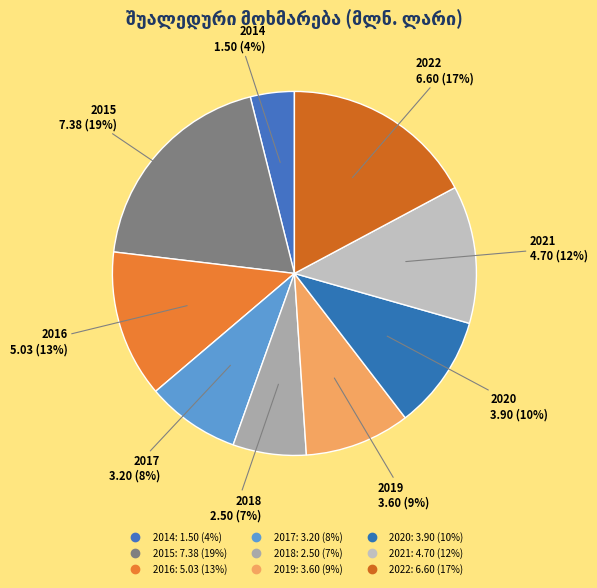

How many slices are in this pie chart?

9